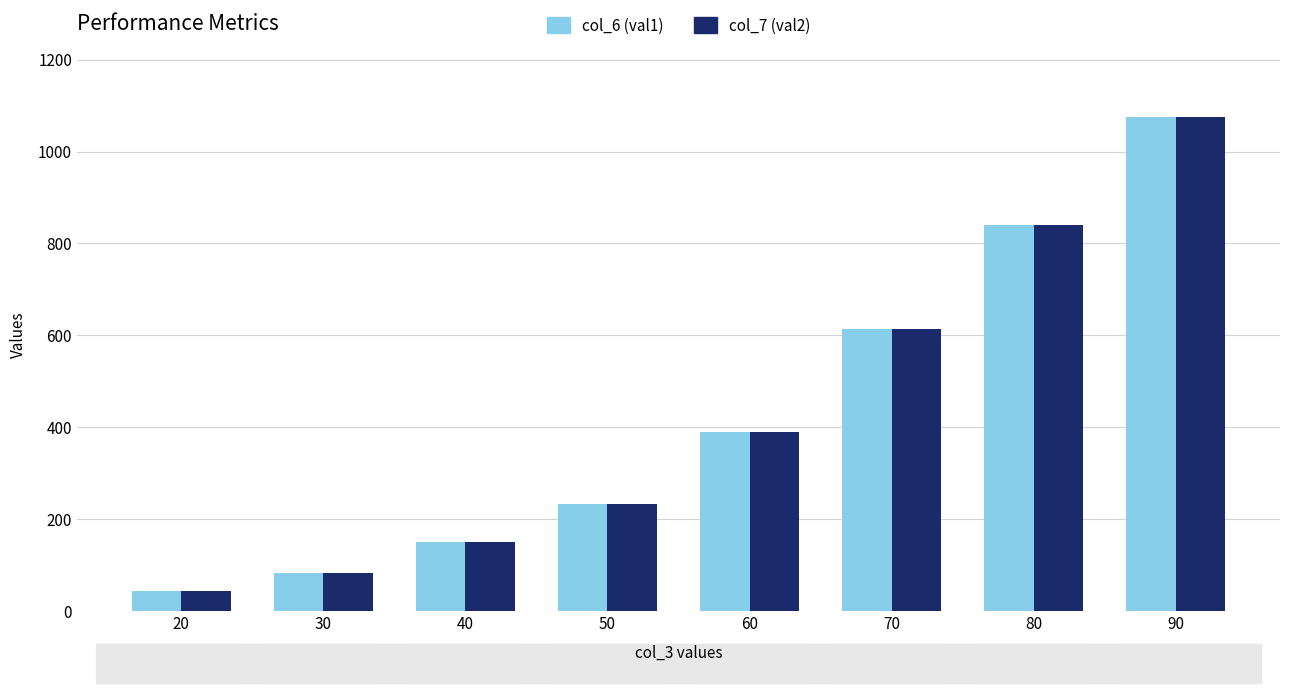

How many values in the col_7 (val2) series are below 390?

4